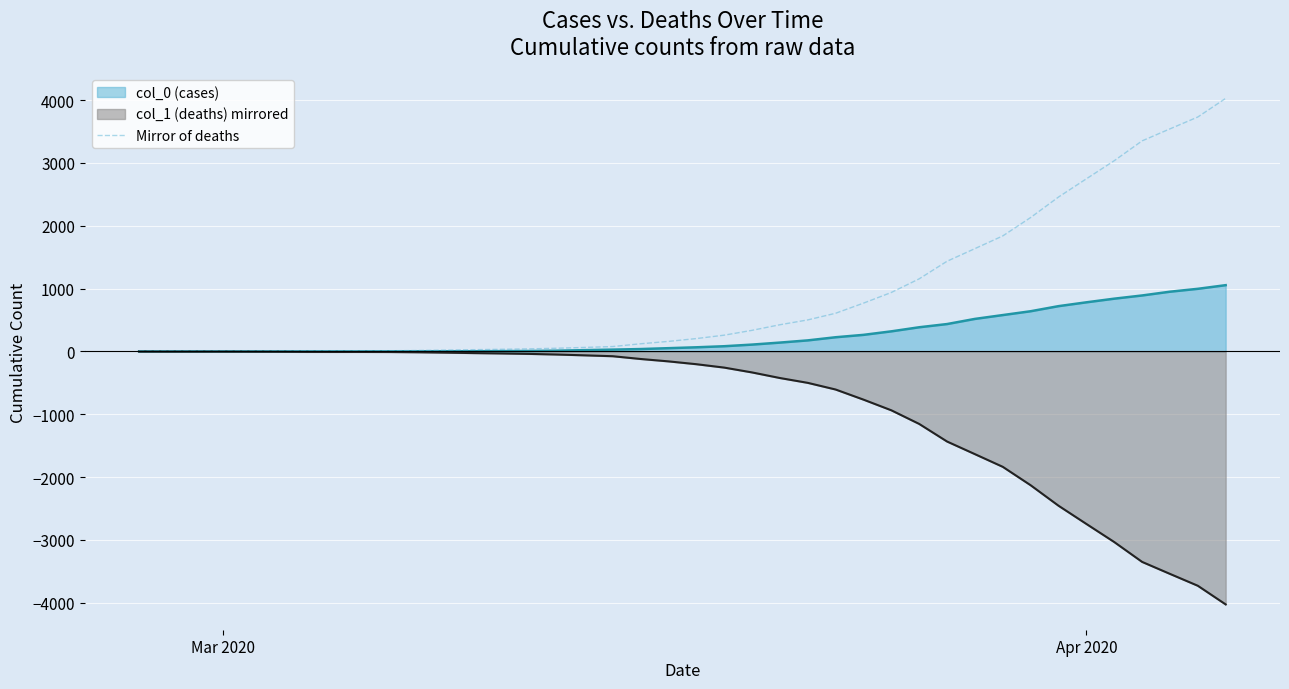

List the series in order of their peak value, lowest first.

col_1 (deaths) mirrored, col_0 (cases), Mirror of deaths